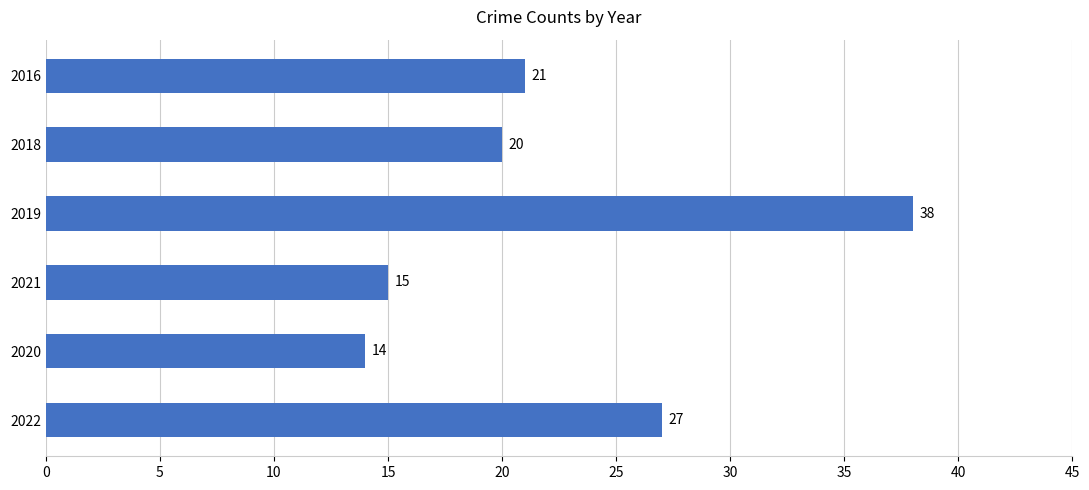

The value at 2019 is 38. True or false?

True